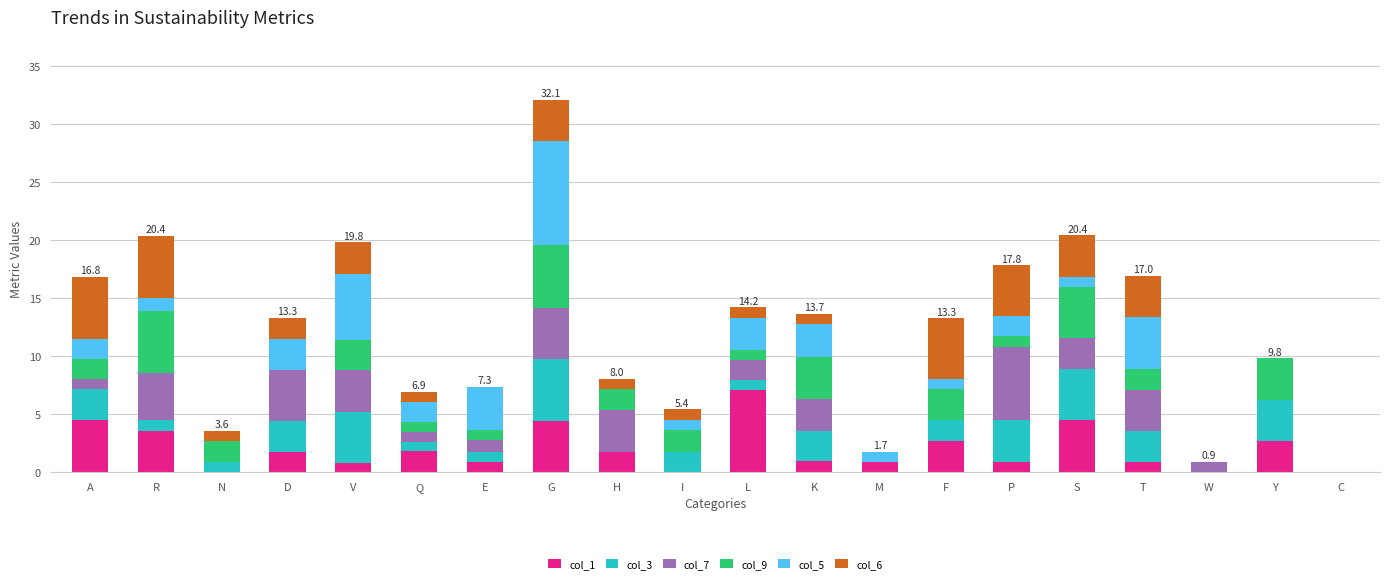

What is the maximum value for col_1?

7.1